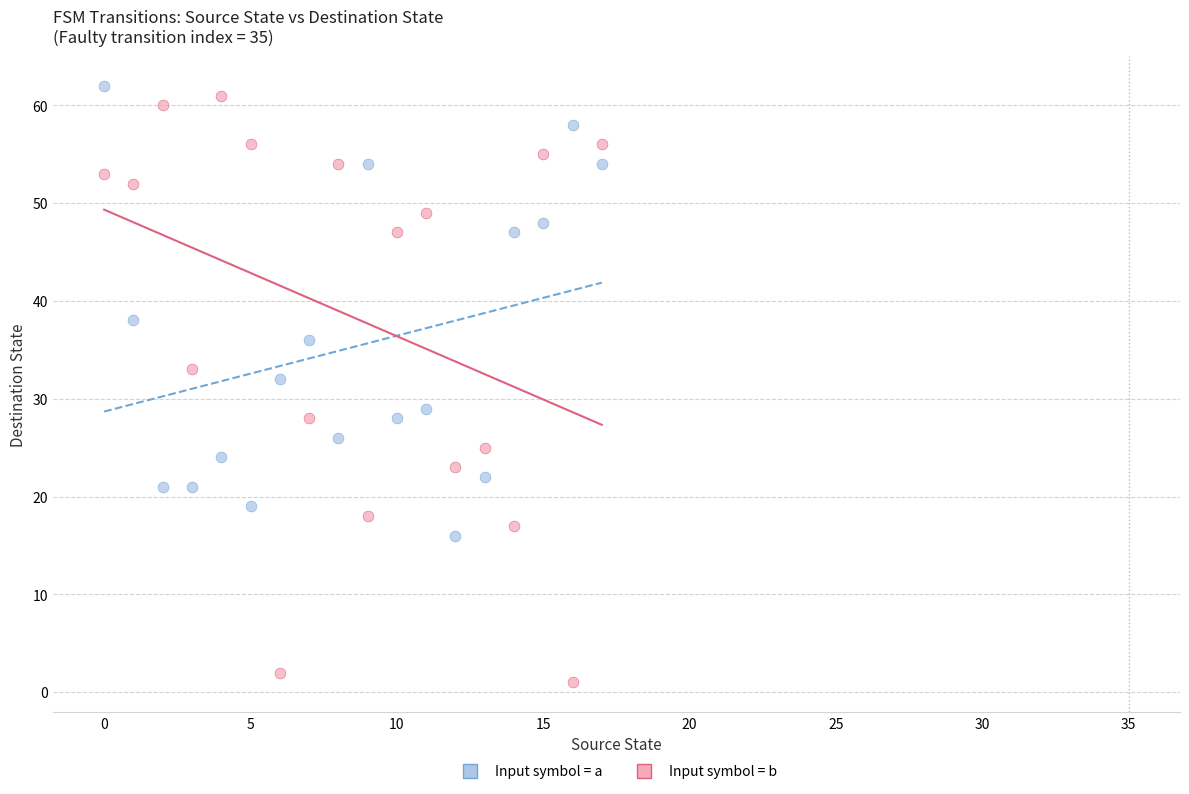

Across all series, what Y value is closest to 31?

32